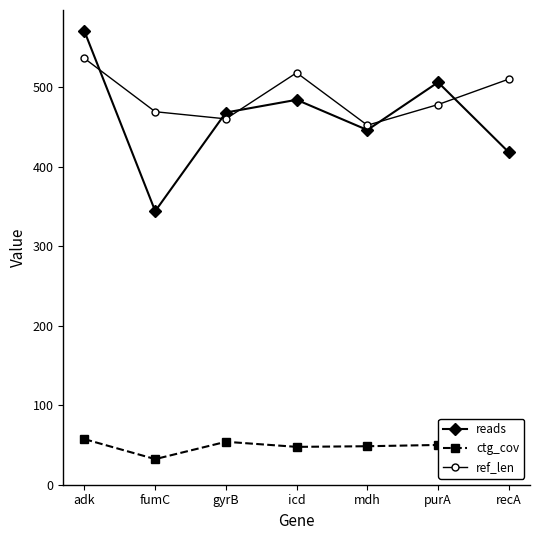

What is the maximum value shown in the chart?

570.0